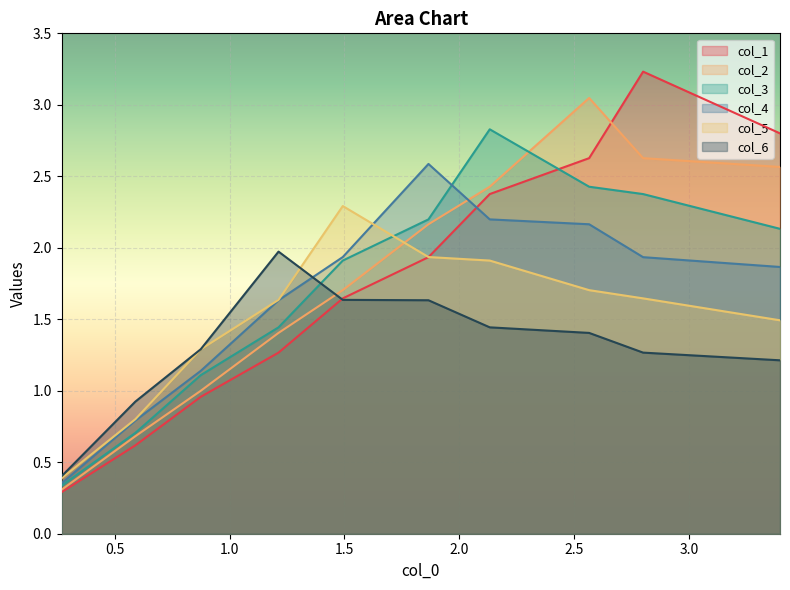

What is the greatest value displayed?

3.2